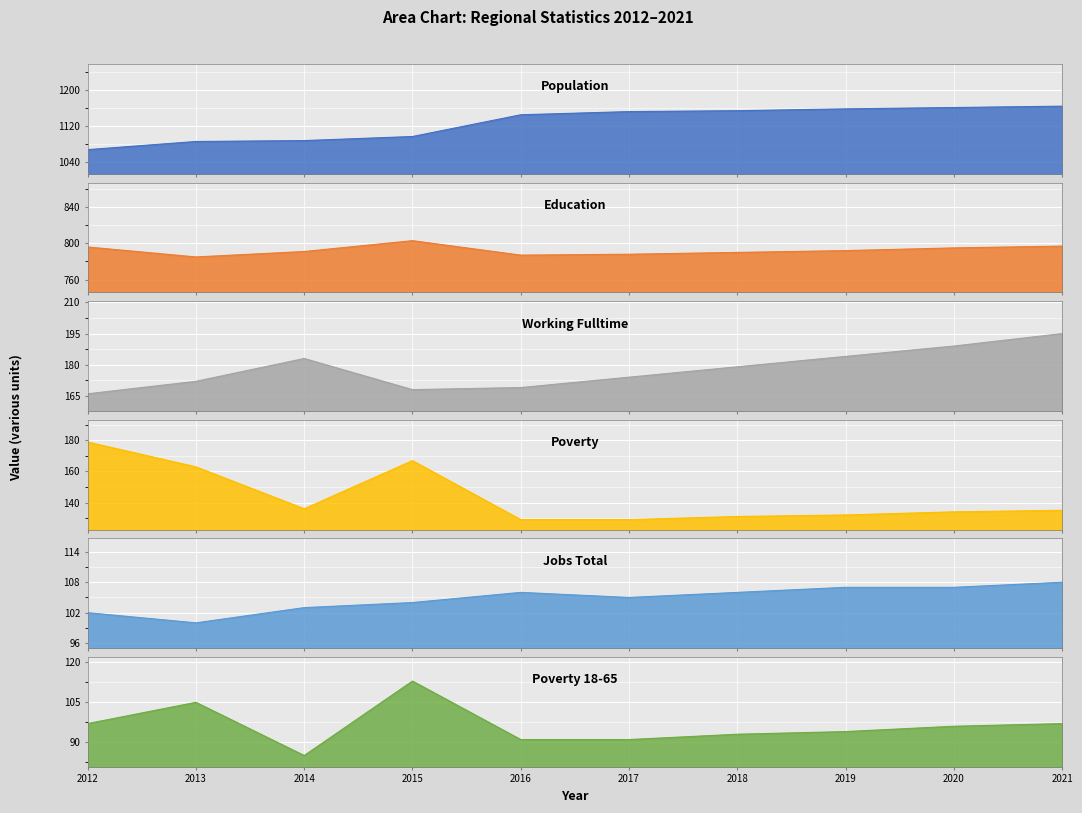

How many intersections are there between Poverty and Working_Fulltime?

1